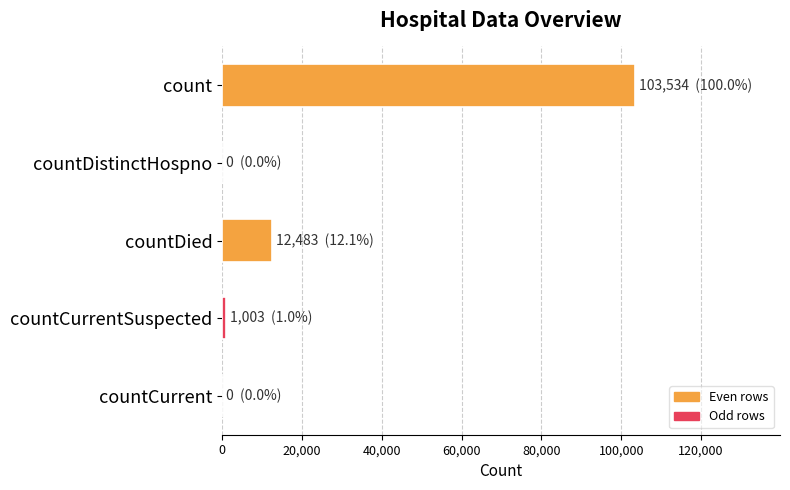

Approximately how many times larger is the value at count compared to countDied?

8.3